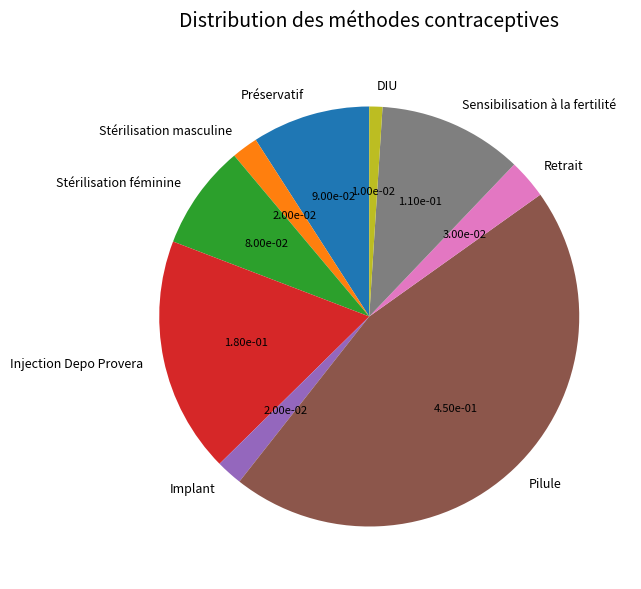

Count the number of slices in the pie.

9